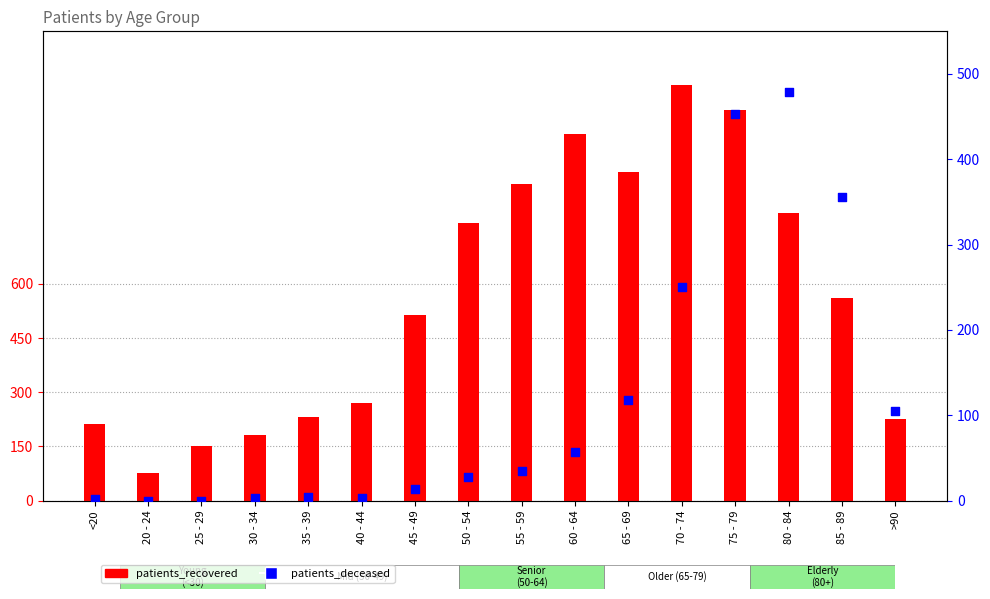

Which series reaches the maximum Y coordinate?

patients_recovered